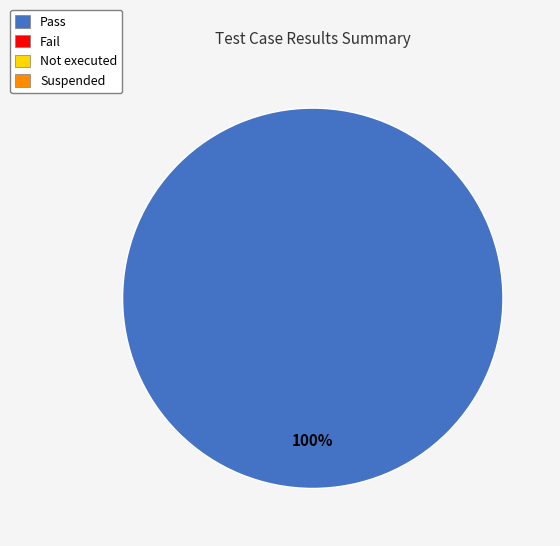

Does any single category account for the majority?

Yes